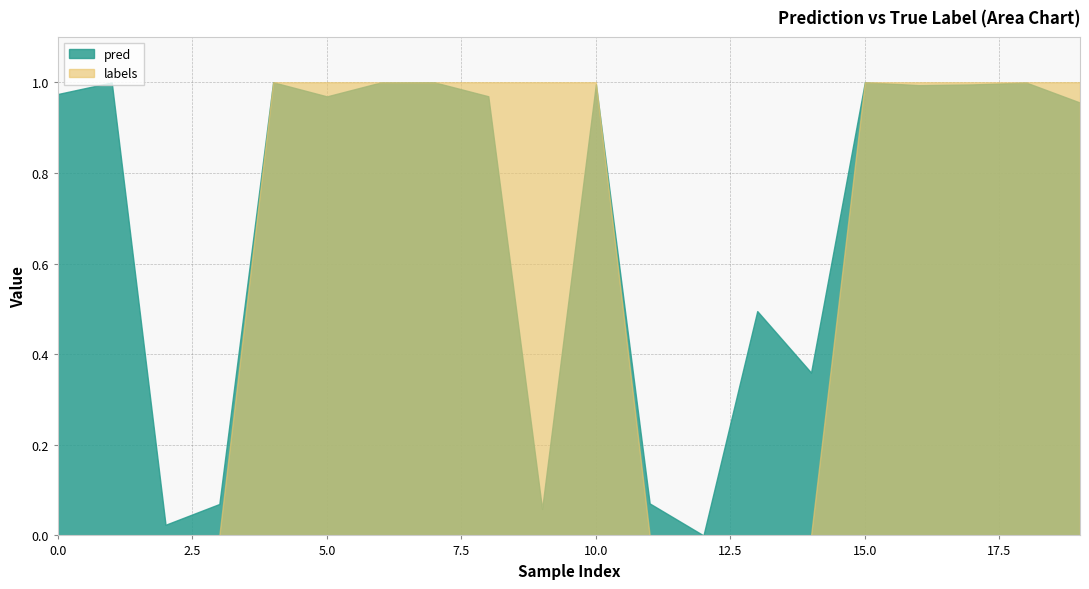

Which series has the largest total across all categories?

pred